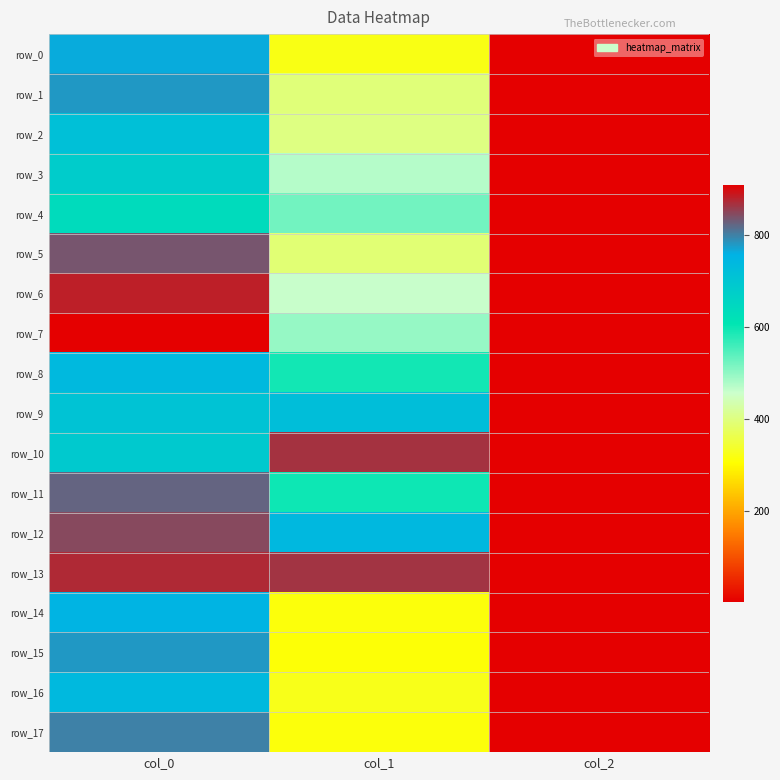

Is it true that row_12 equals 846.7 at col_0?

True